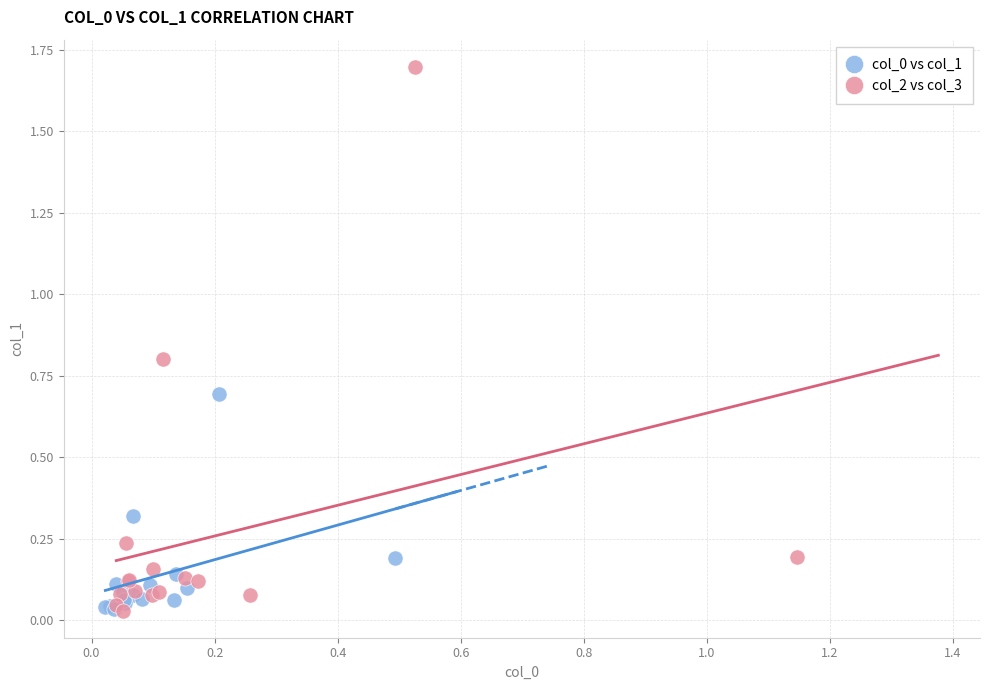

Which series has the largest Y range (max minus min)?

col_2 vs col_3